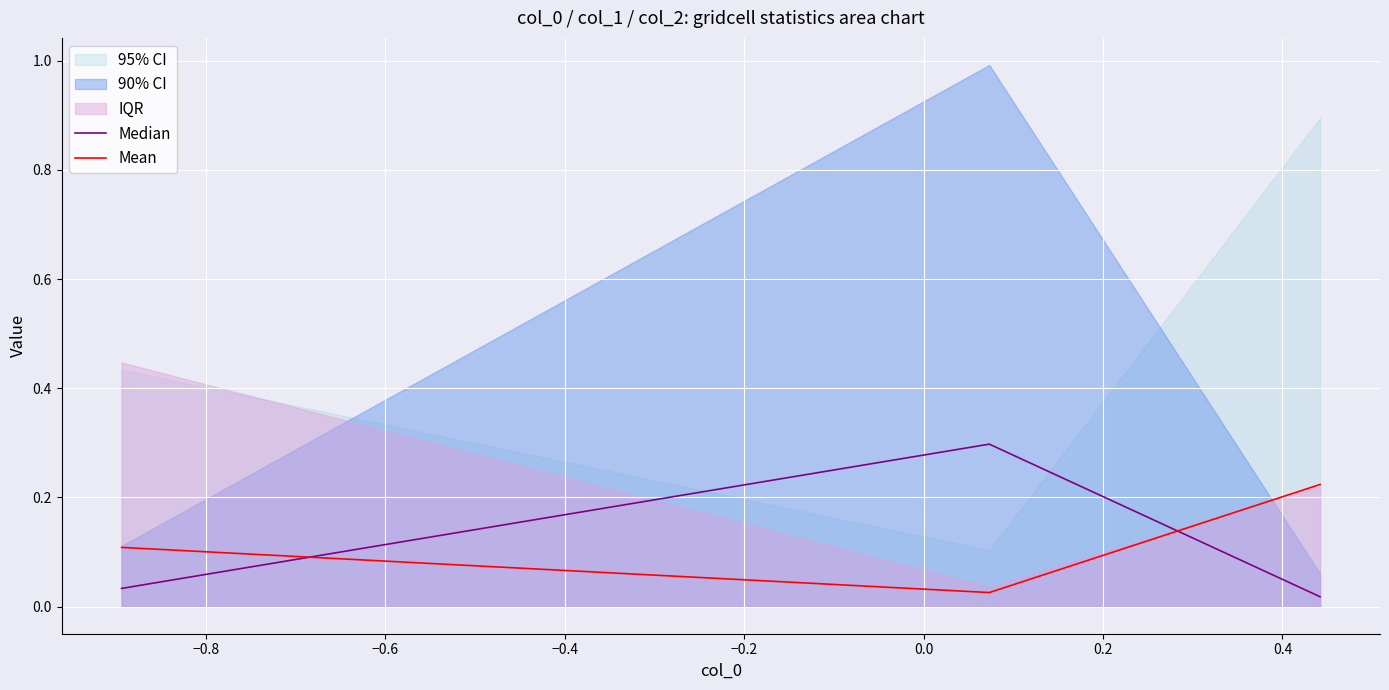

Is the value of Median at −1.0 greater than the value of Mean at −0.8?

No